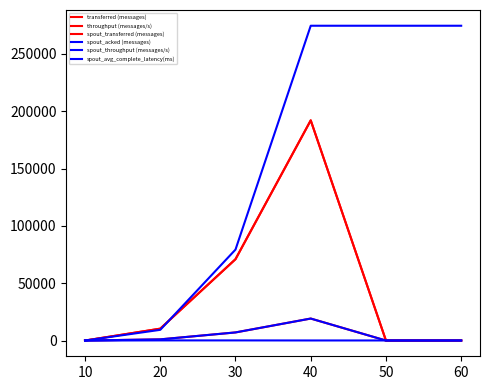

What is the difference between the maximum and minimum values in the spout_throughput (messages/s) series?

19179.0